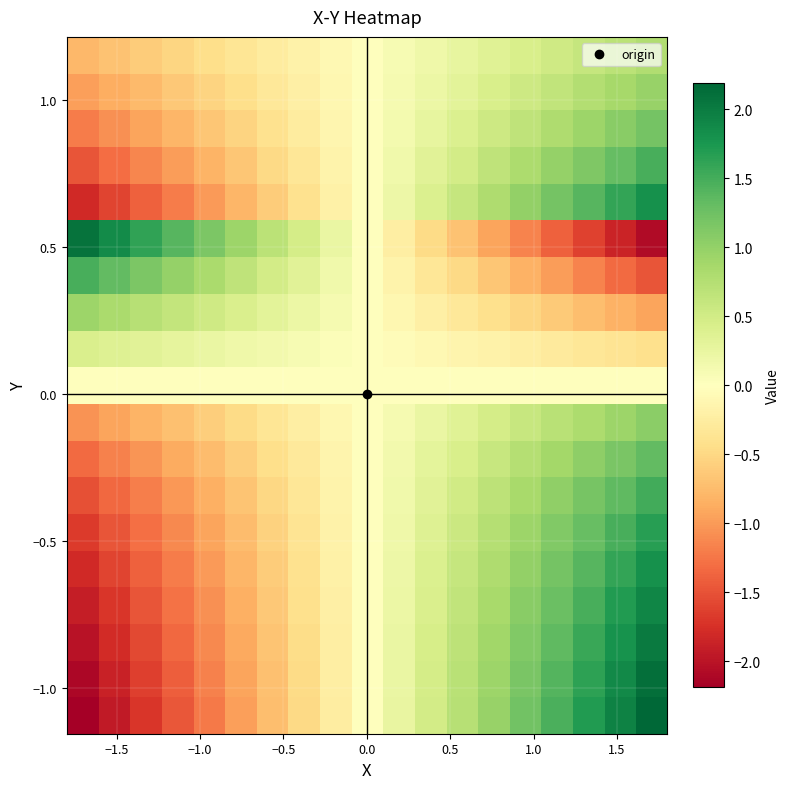

How many distinct data groups are displayed?

19